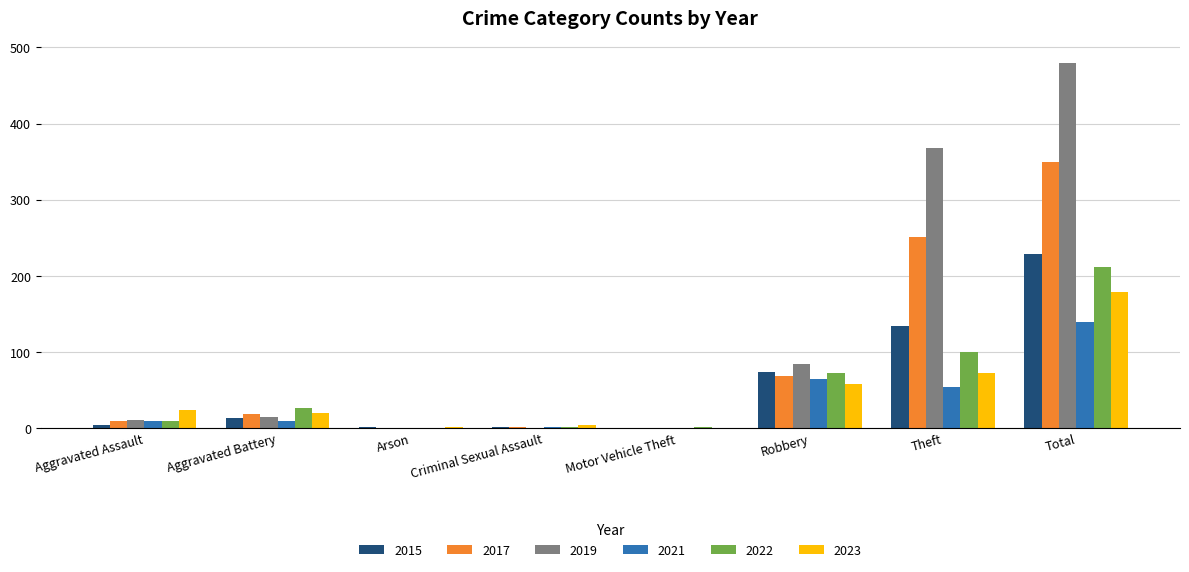

What is the sum of the 2022 values at Criminal Sexual Assault and Theft?

102